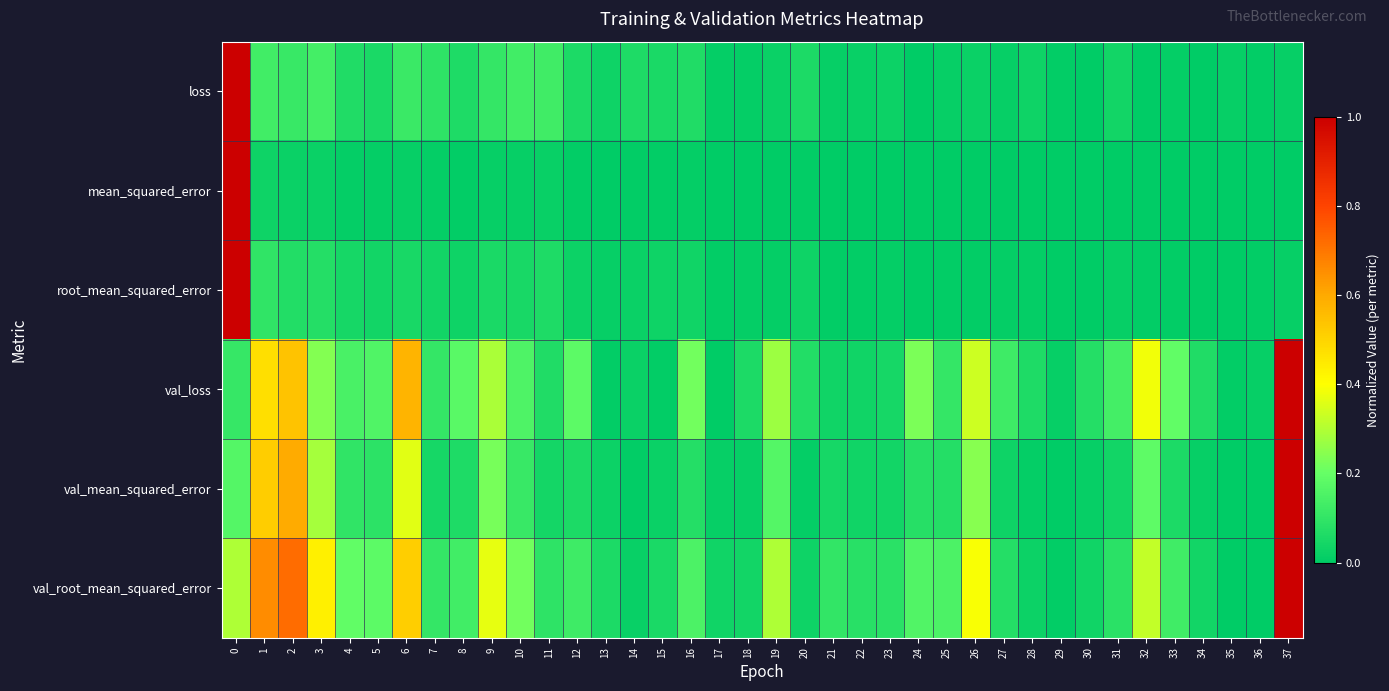

Count the number of data series in this chart.

6